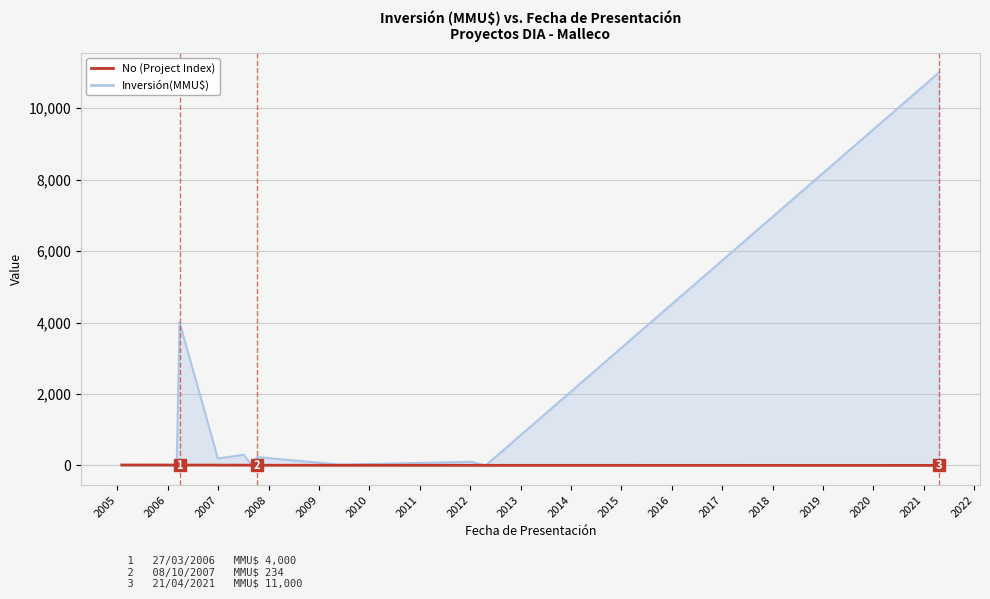

List the series in order of their peak value, lowest first.

No (Project Index), Inversión(MMU$)